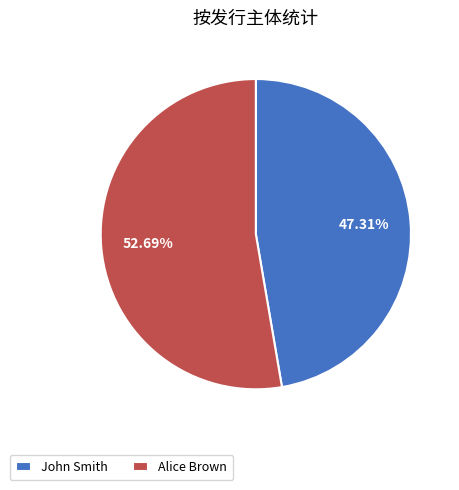

To the nearest percent, what percentage of the pie is John Smith?

47%